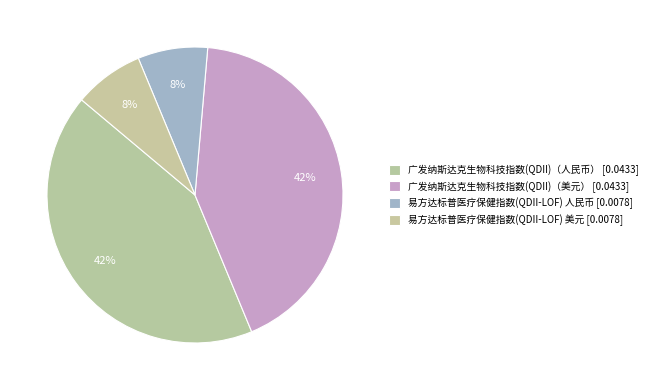

The 广发纳斯达克生物科技指数(QDII)（美元） slice represents 53% of the pie. True or false?

False